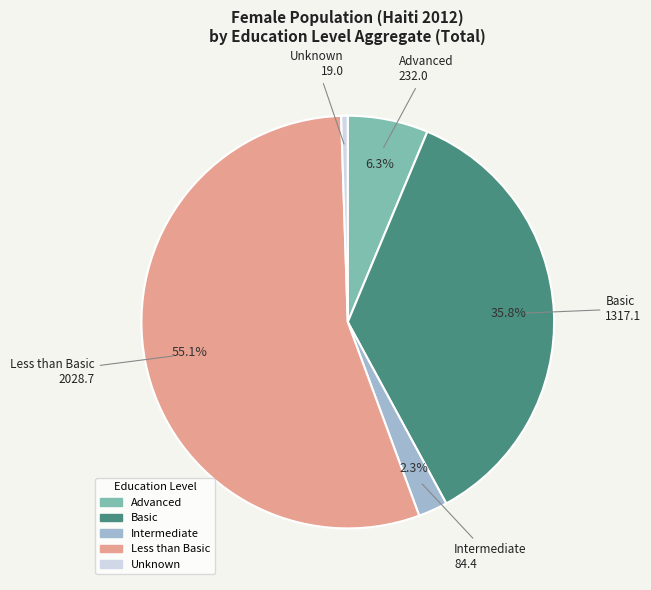

Is there any slice that represents more than half of the pie?

Yes